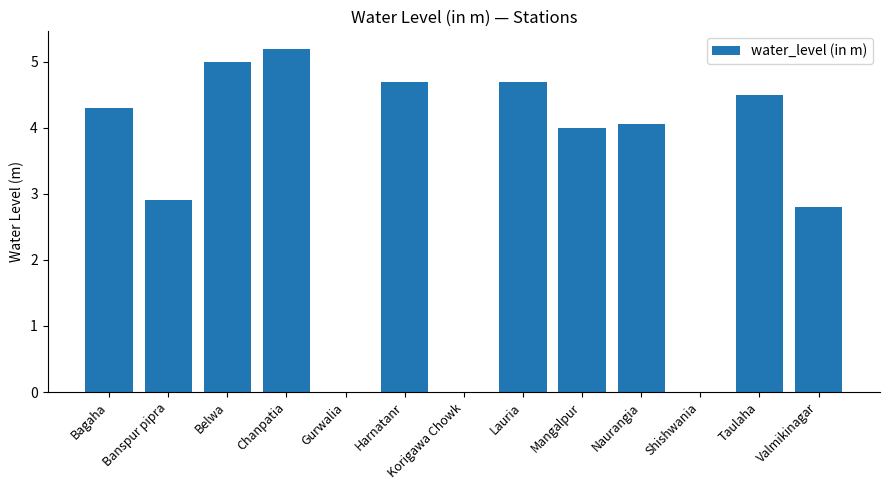

Read the value at Harnatanr.

4.7